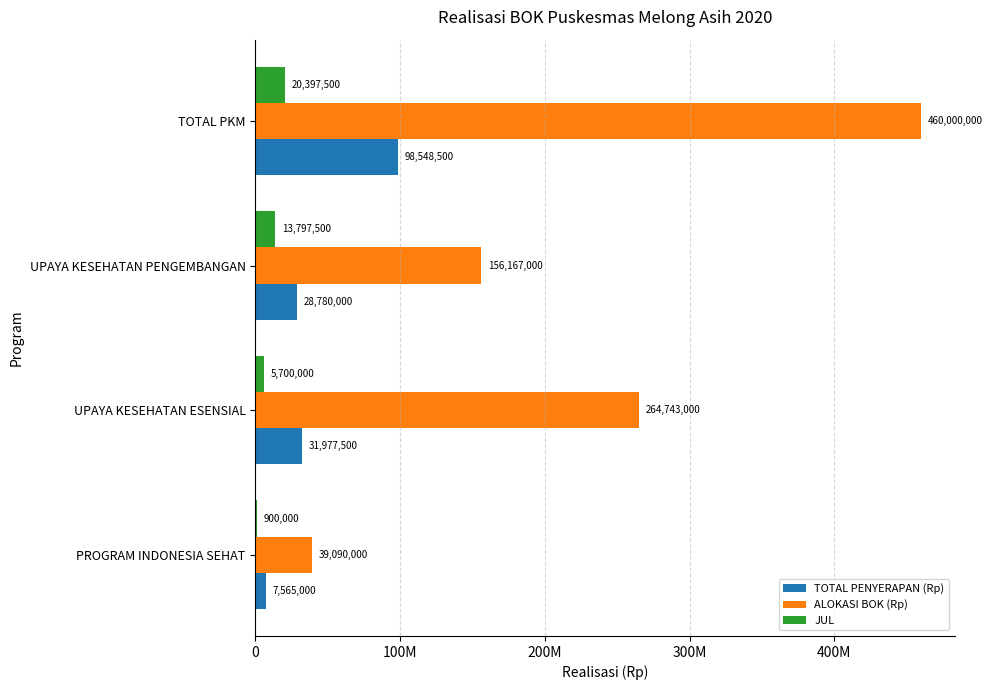

What are all the series names shown in the legend?

TOTAL PENYERAPAN (Rp), ALOKASI BOK (Rp), JUL